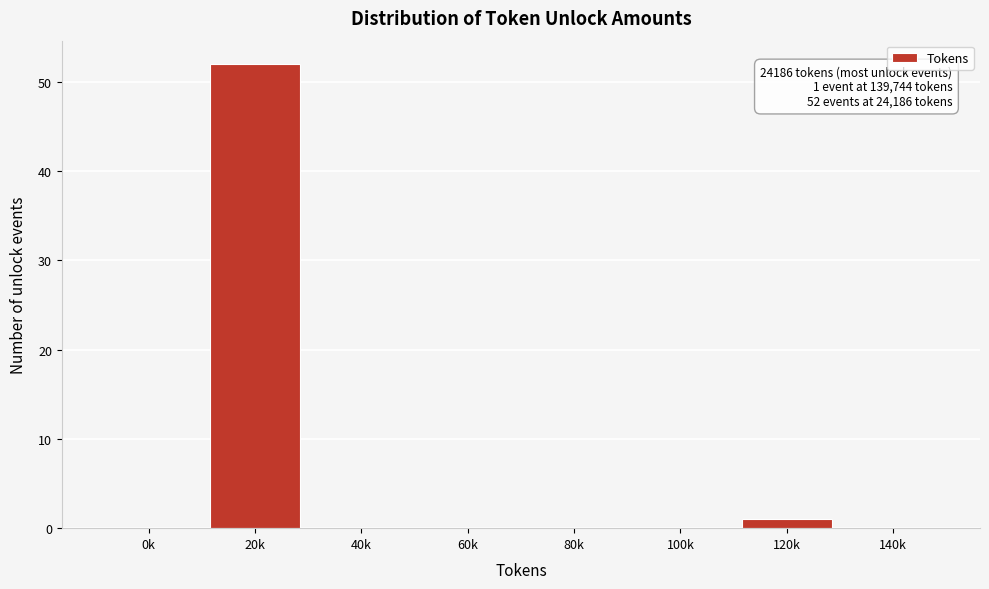

What is the sum of all values?

53